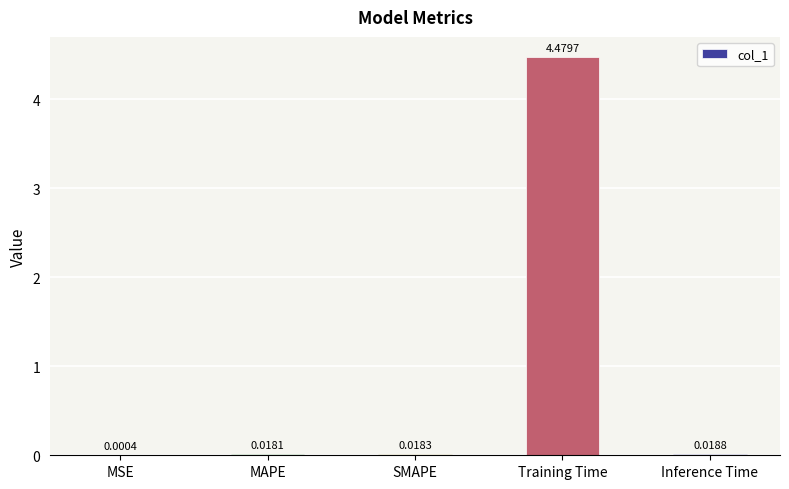

At which label is the value closest to 2?

Inference Time